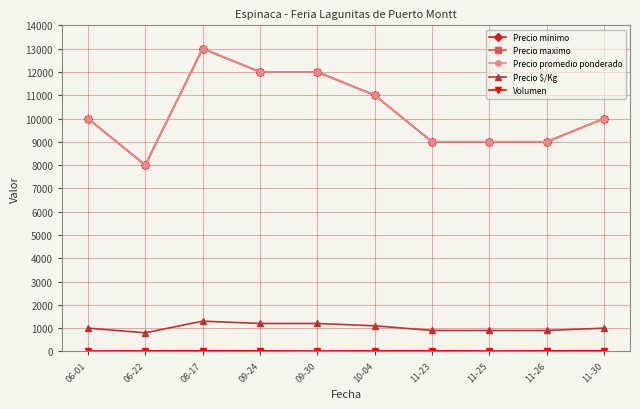

True or false: Volumen and Precio promedio ponderado intersect in this chart.

False